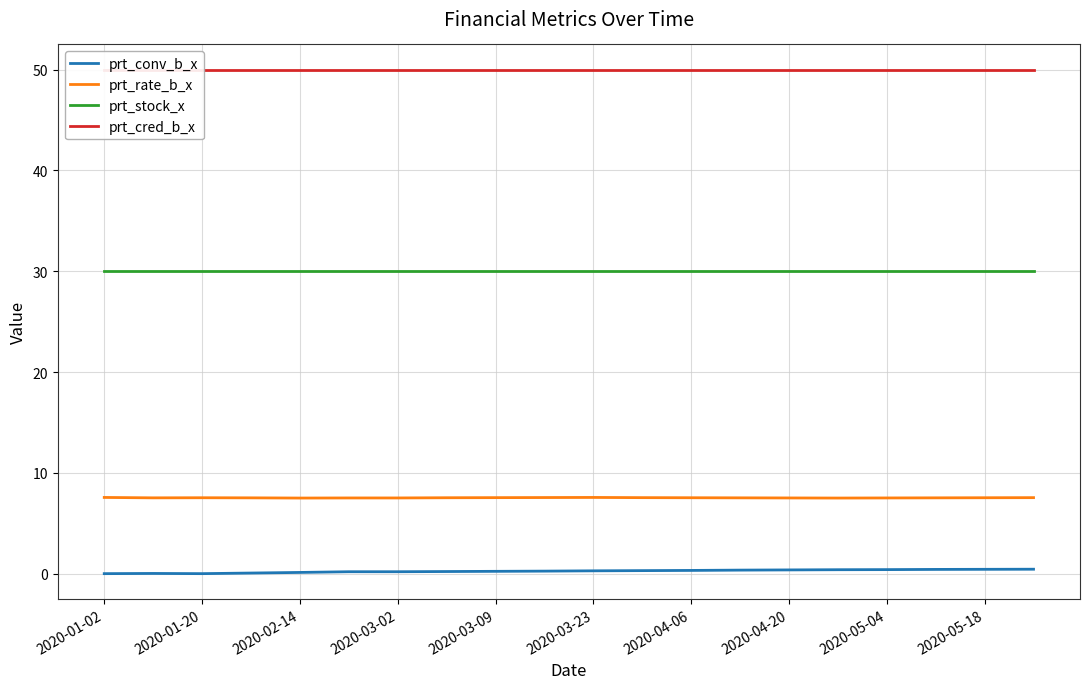

What is the difference between the maximum and minimum values in the prt_conv_b_x series?

0.4